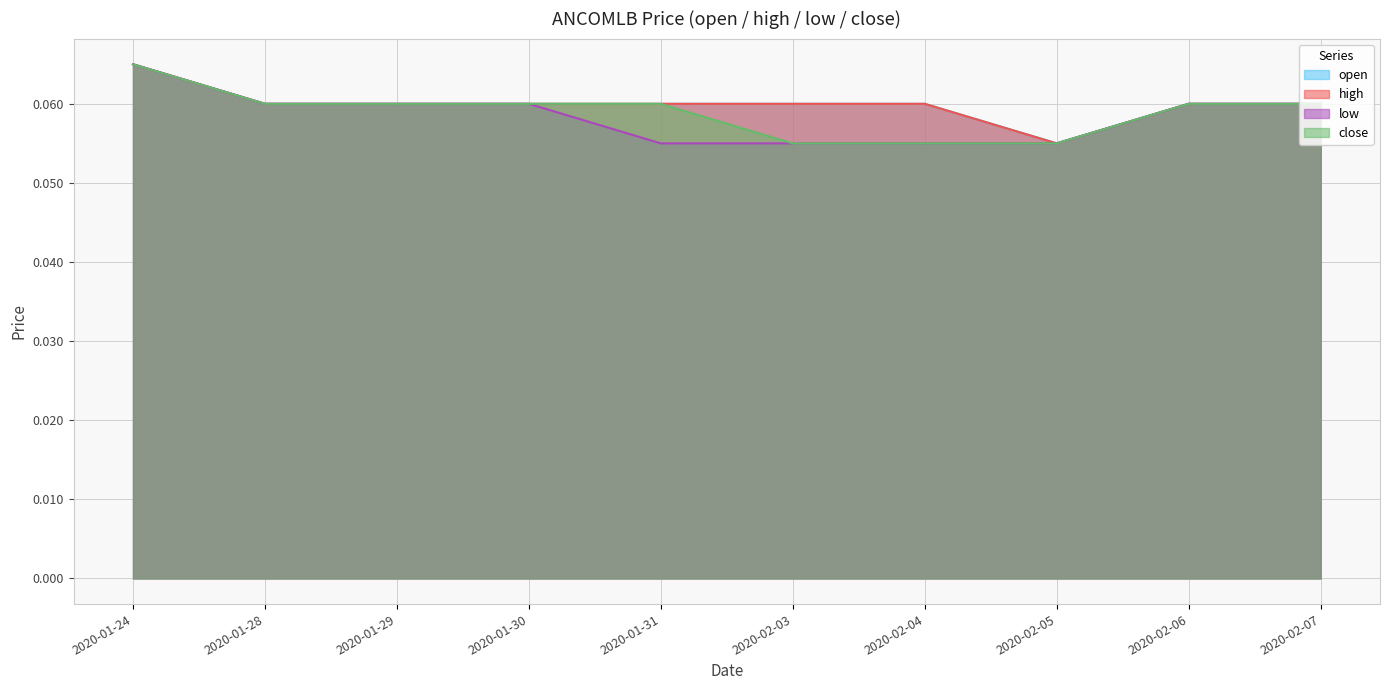

The value of close at 2020-01-29 is 0.1. True or false?

True